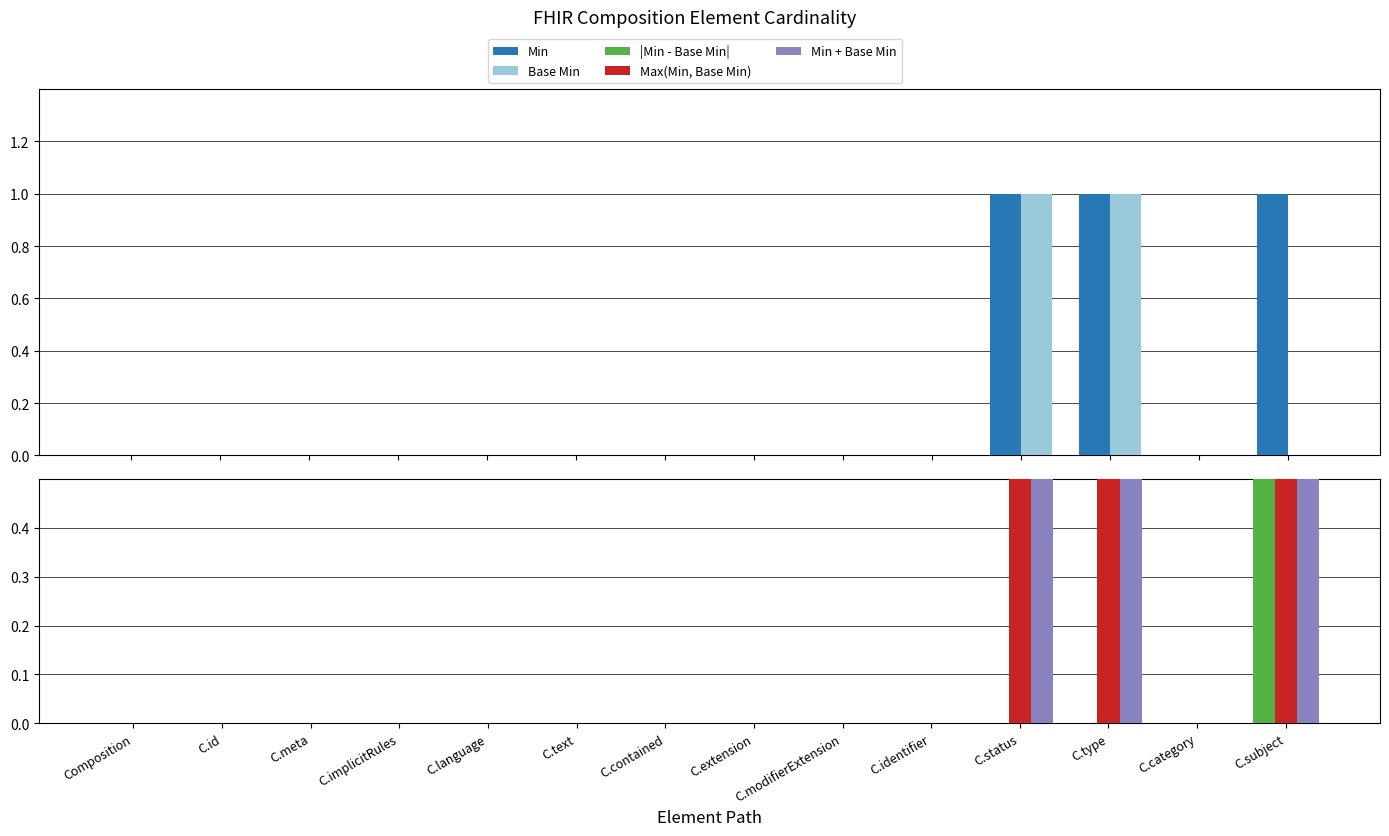

What is the total value across all series at C.subject?

4